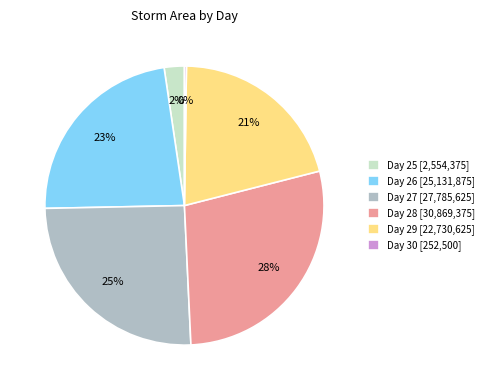

Which slice is the largest?

Day 28 [30,869,375]